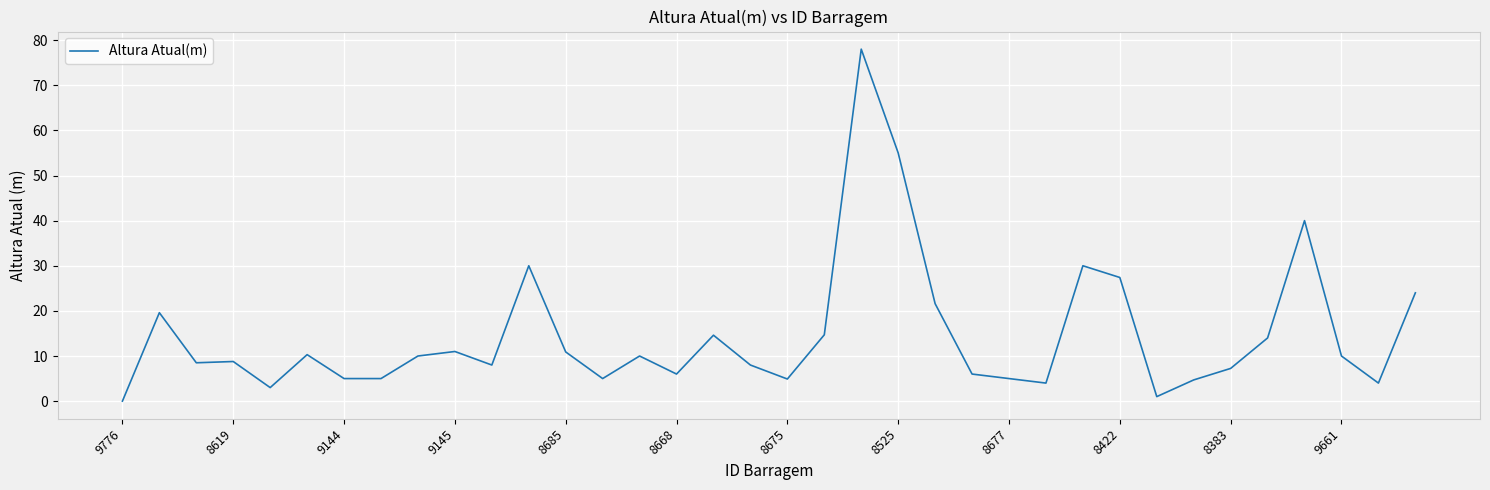

What is the greatest value displayed?

78.0